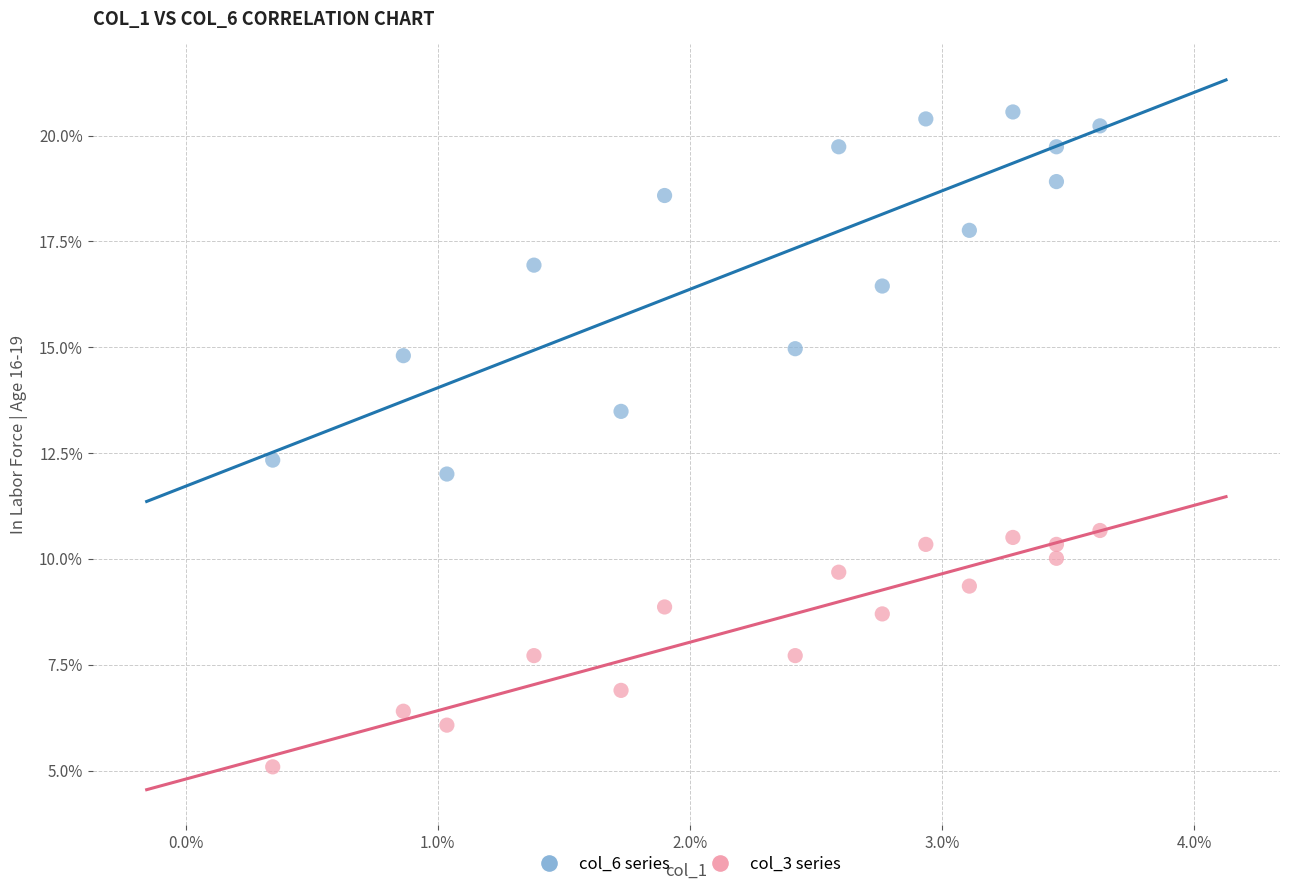

What are all the series names shown in the legend?

col_6 series, col_3 series